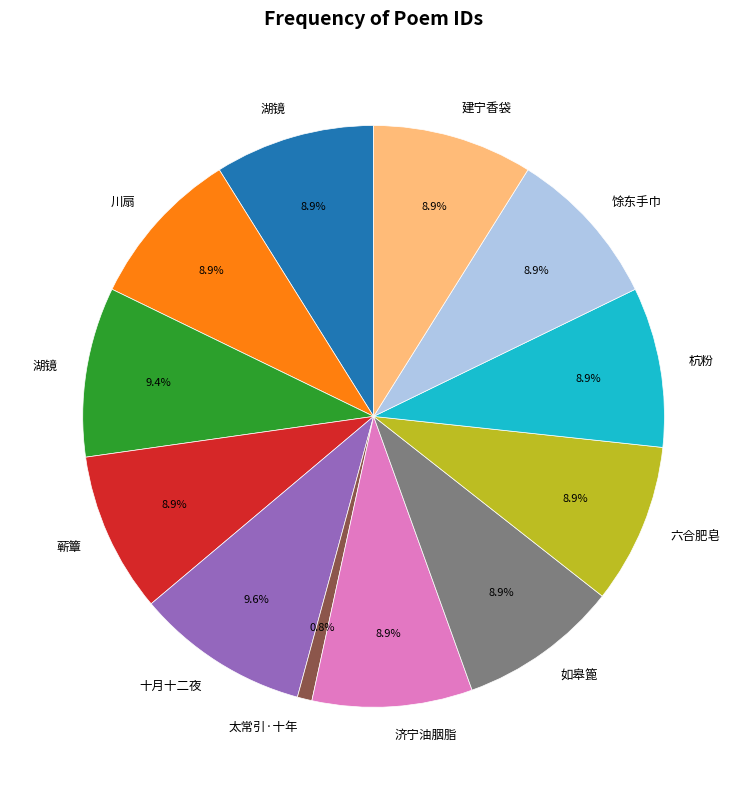

Does any single category account for the majority?

No